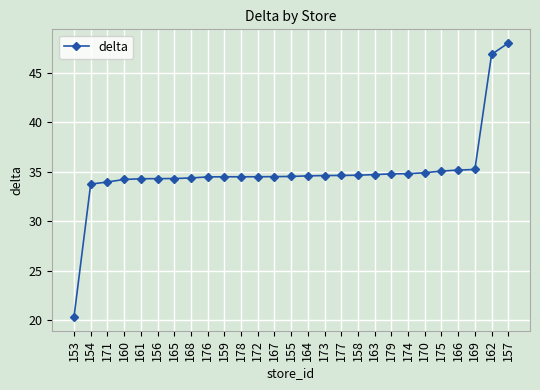

What is the approximate value at 154?

33.8